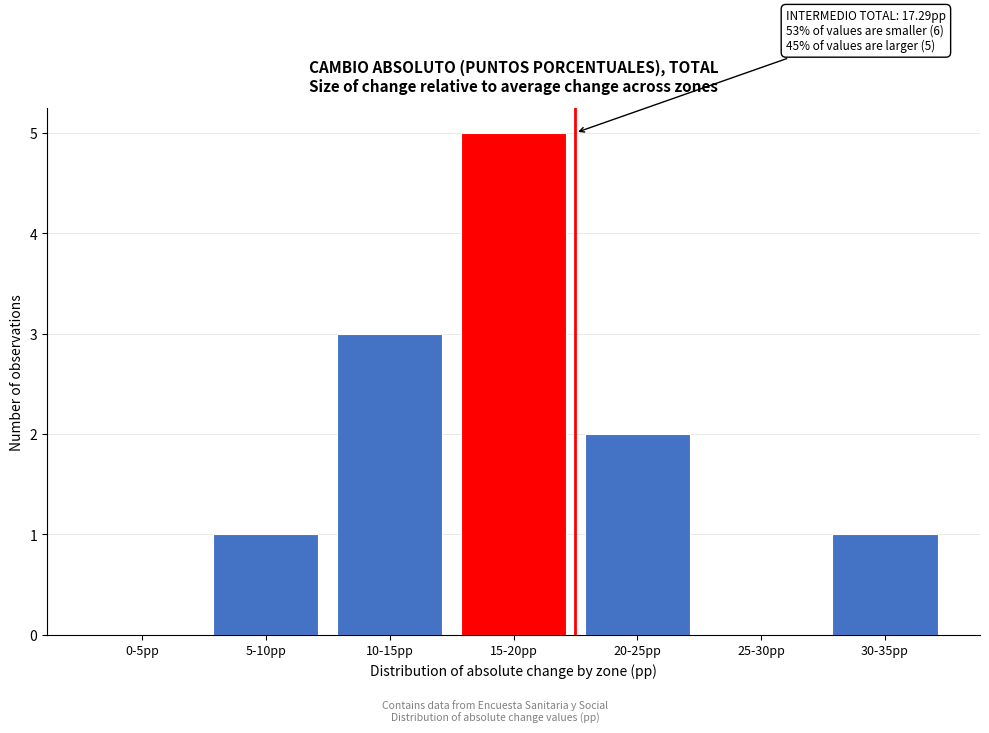

Reading right to left, list all the values displayed in this chart.

30-35pp=1	25-30pp=0	20-25pp=2	15-20pp=5	10-15pp=3	5-10pp=1	0-5pp=0